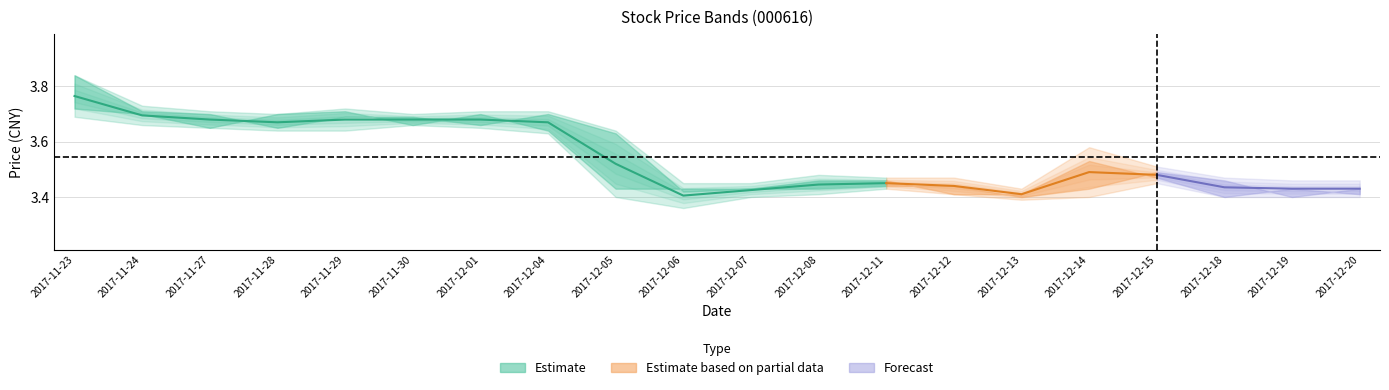

The turnover series shows 0.7 at 2017-12-05. True or false?

False